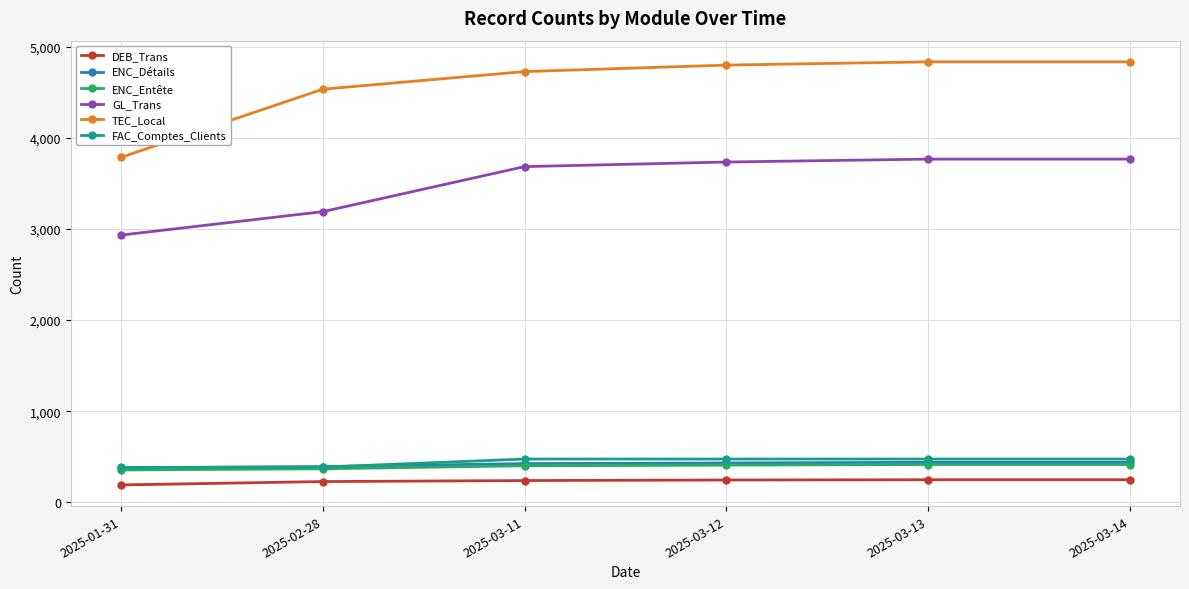

How many categories are shown in the chart?

6